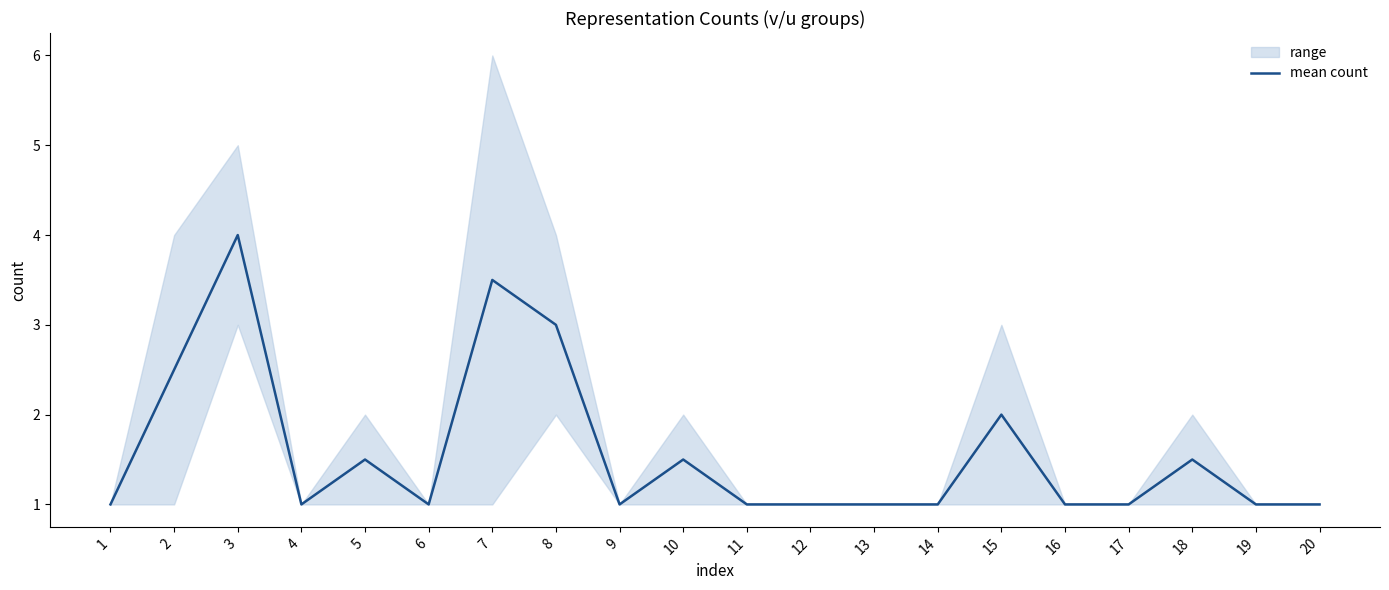

Is it true that the value at 1 is 1.0?

True